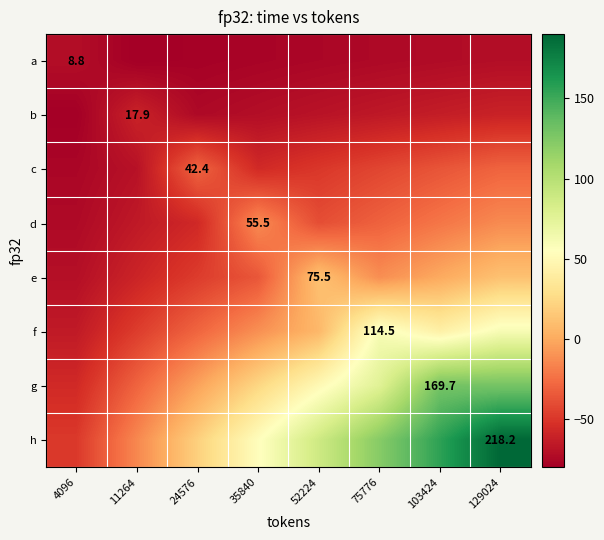

True or false: b has a value of -83.4 at 103424.

False